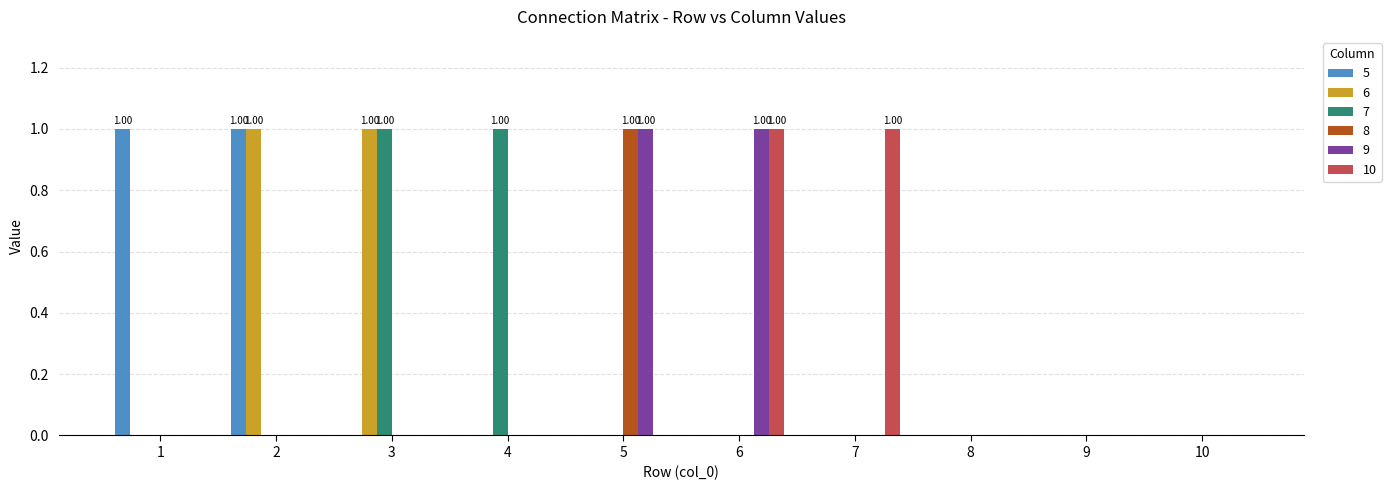

Is the value of 7 at 3 greater than the value of 6 at 10?

Yes